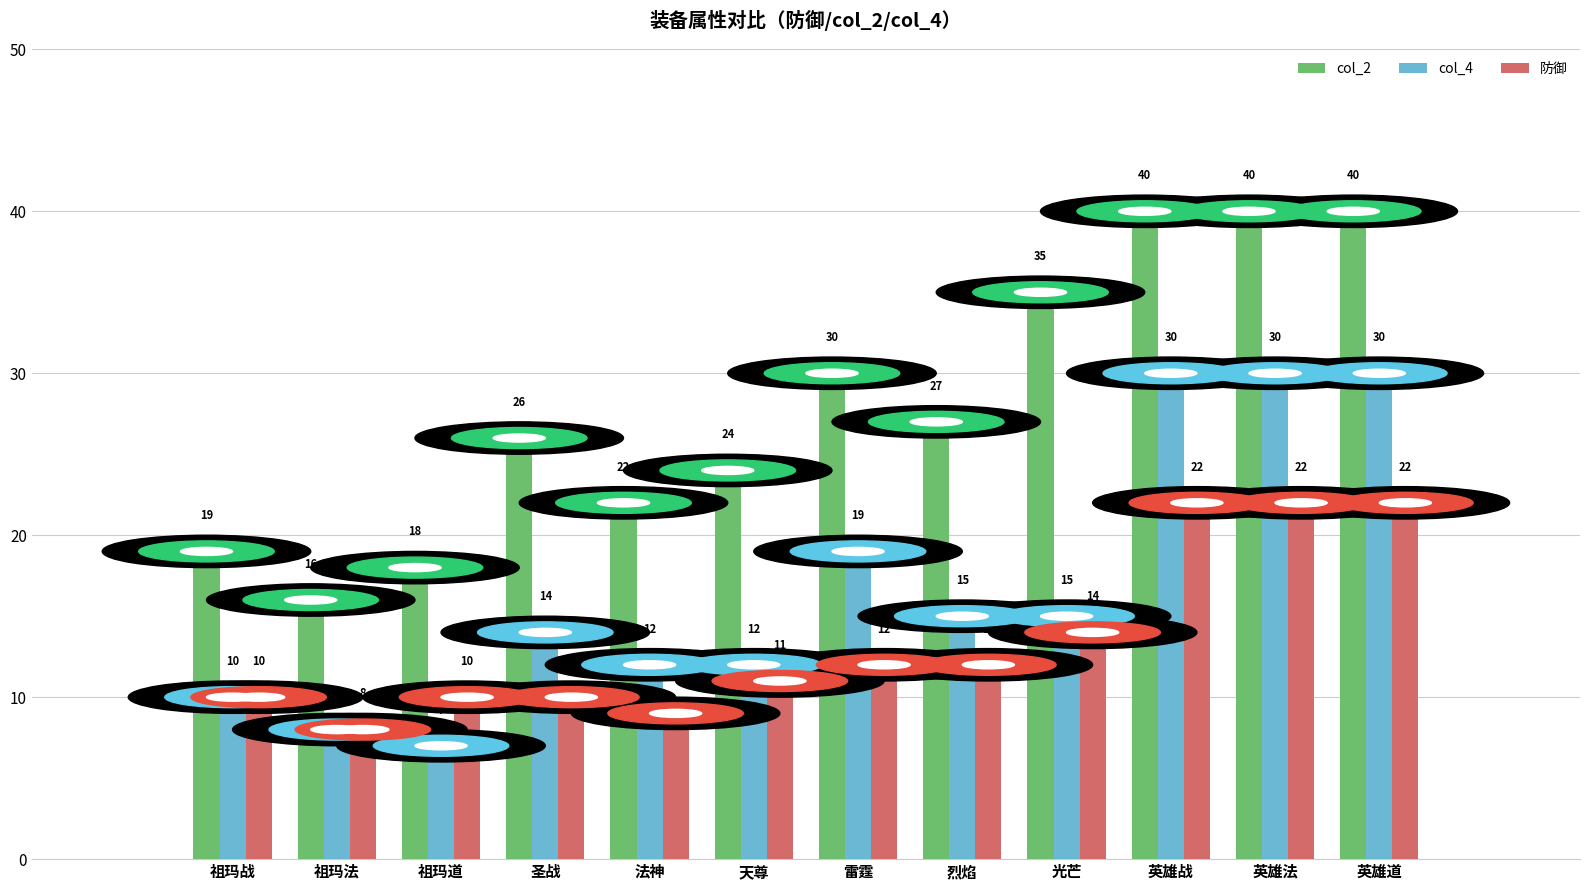

What is the sum of all 防御 values?

162